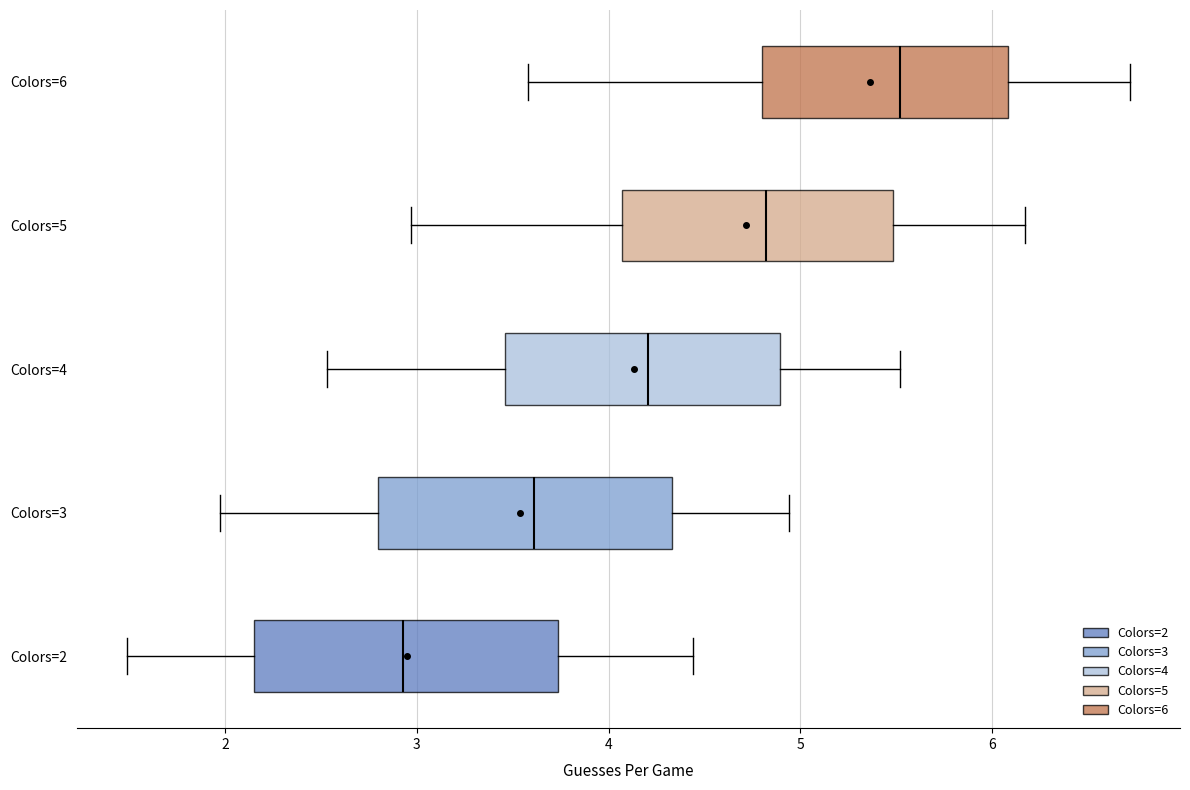

Reading bottom to top, transcribe this box plot: for each box, give where its median line is, the range the box spans, and where its two whiskers end, as read against the x-axis. The values are not printed on the chart, so give them approximately, as read against the axis.

Colors=2: median 2.9, box 2.2 to 3.7, whiskers 1.5 to 4.4
Colors=3: median 3.6, box 2.8 to 4.3, whiskers 2.0 to 4.9
Colors=4: median 4.2, box 3.5 to 4.9, whiskers 2.5 to 5.5
Colors=5: median 4.8, box 4.1 to 5.5, whiskers 3.0 to 6.2
Colors=6: median 5.5, box 4.8 to 6.1, whiskers 3.6 to 6.7